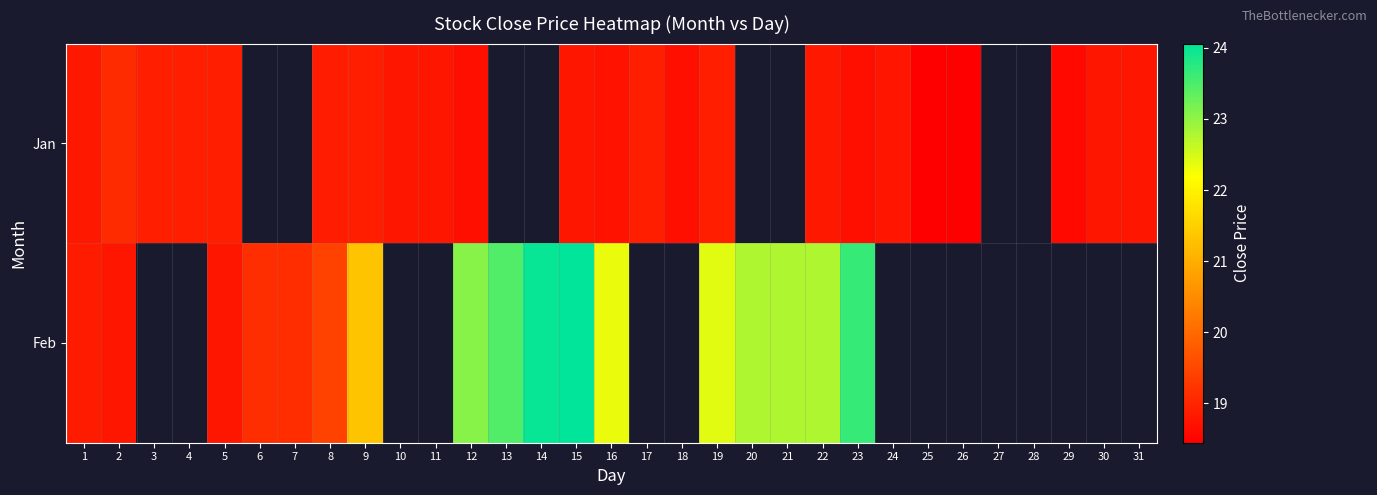

Is it true that Feb equals 30.6 at 21?

False